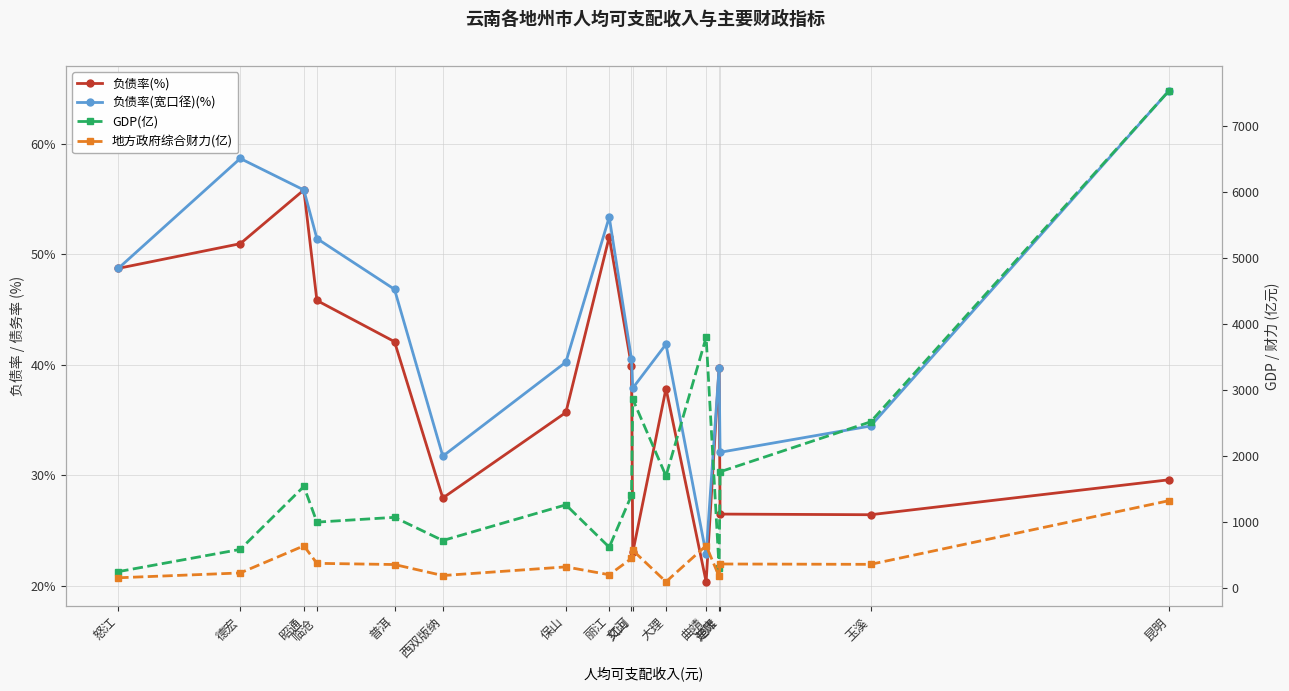

At which category does 地方政府综合财力(亿) reach its first local valley?

西双版纳